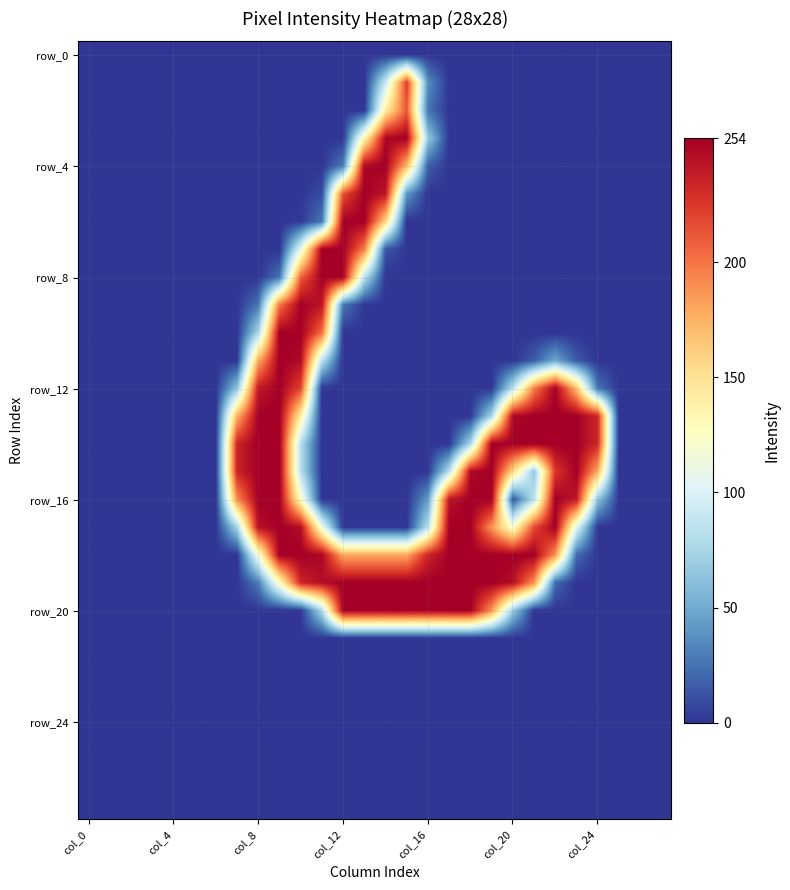

How many distinct data groups are displayed?

28